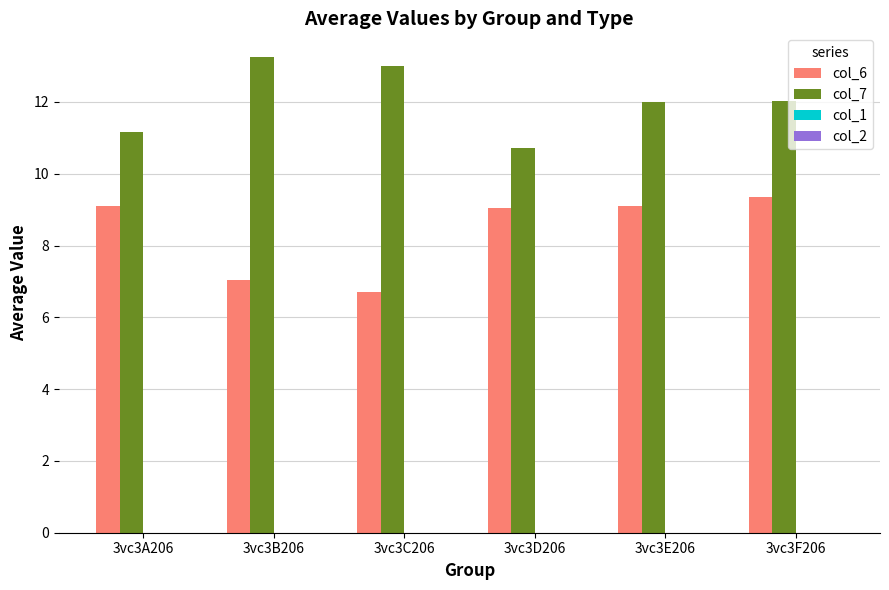

Count the number of categories in the chart.

6